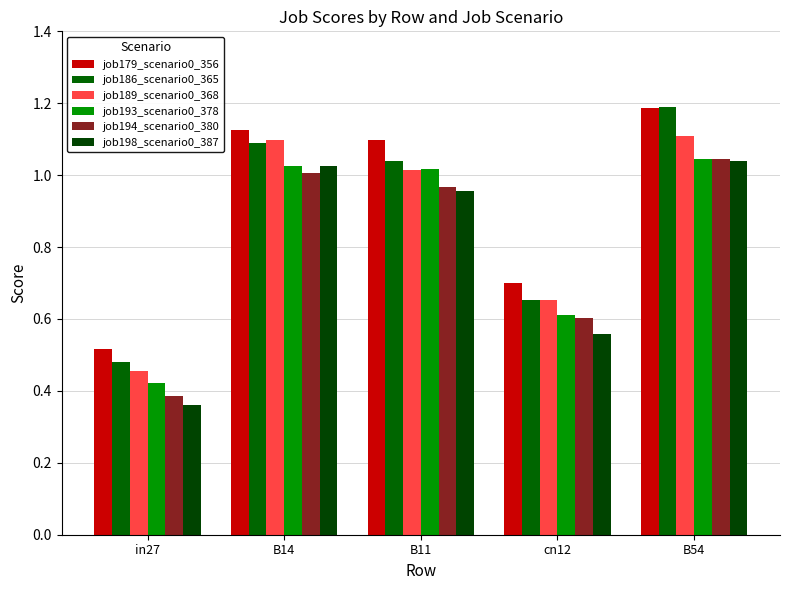

What is the difference between the job194_scenario0_380 values at cn12 and in27?

0.2